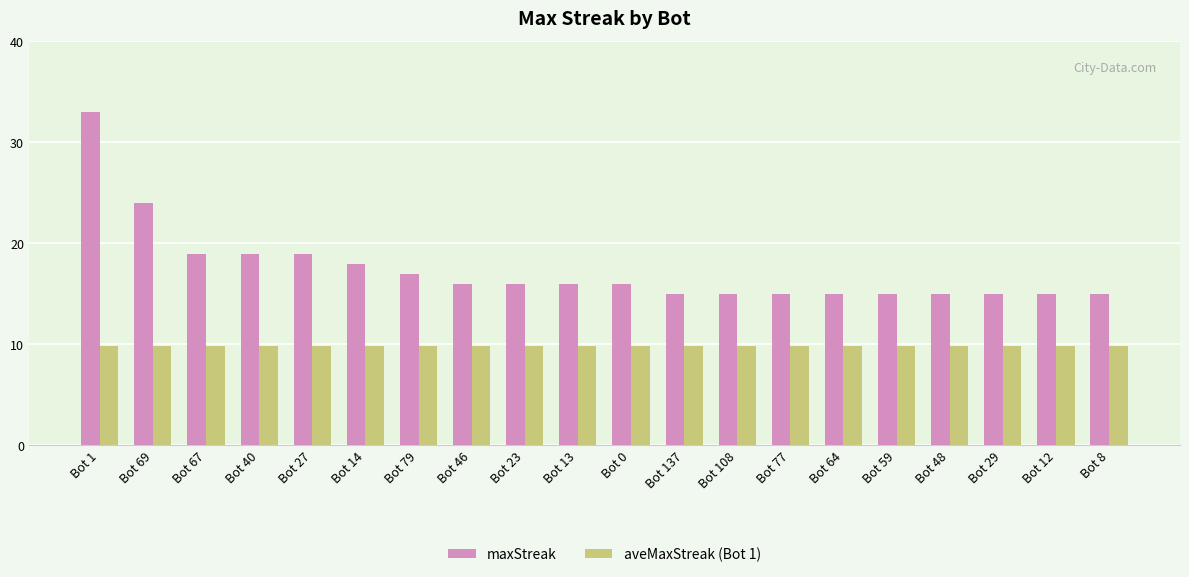

What is the maximum value for maxStreak?

33.0